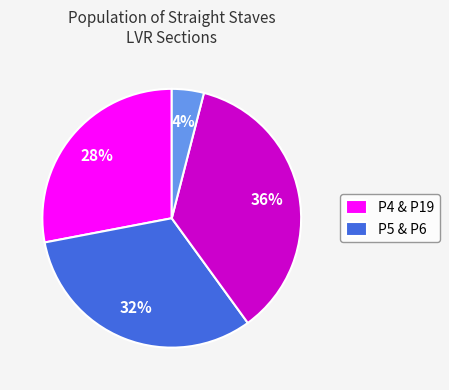

Is there any slice that represents more than half of the pie?

No